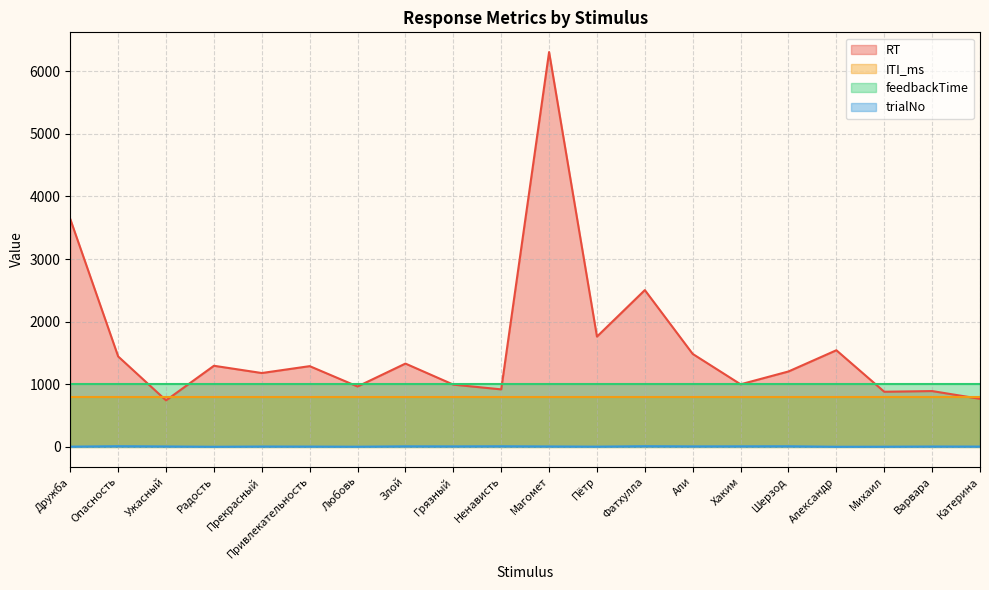

The ITI_ms series shows 540 at Радость. True or false?

False